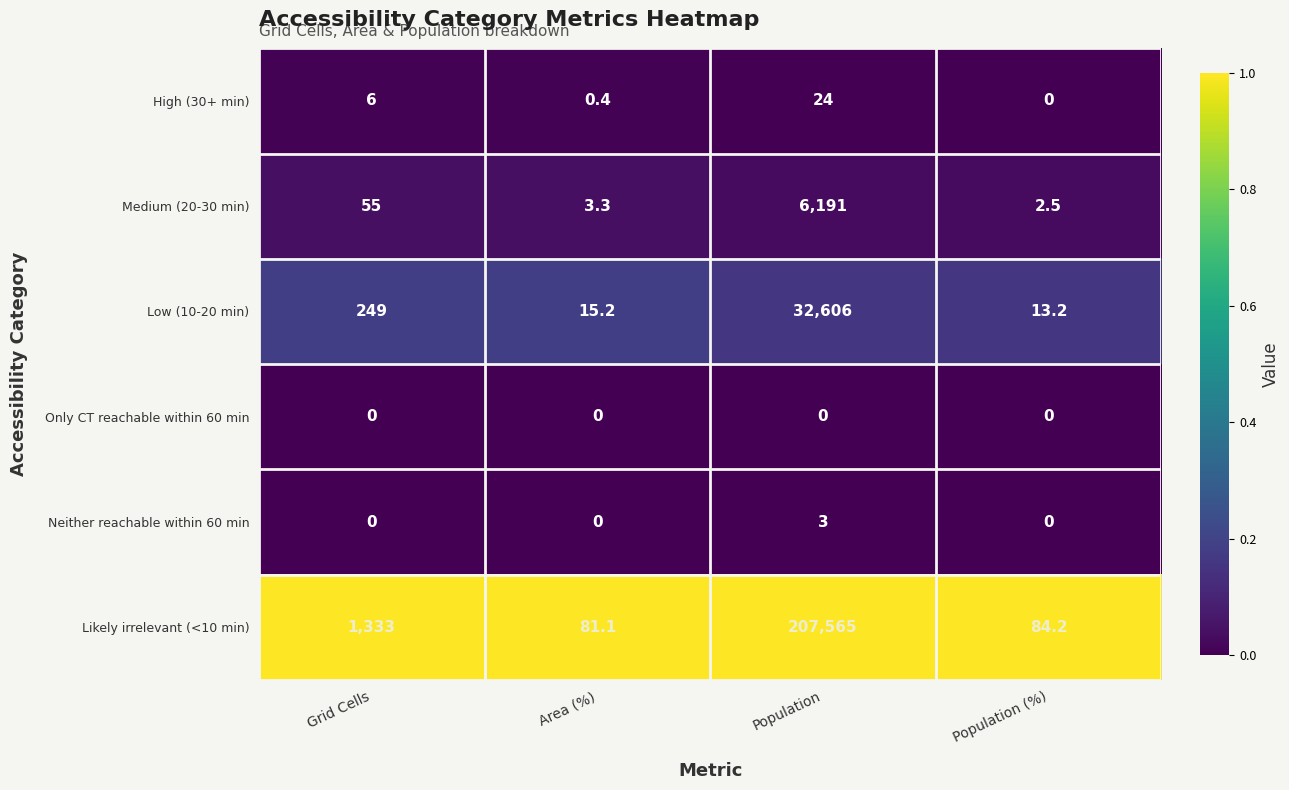

Reading left to right, transcribe all the data shown in this chart.

High (30+ min): Grid Cells=6.0	Area (%)=0.4	Population=24.0	Population (%)=0.0
Medium (20-30 min): Grid Cells=55.0	Area (%)=3.3	Population=6191.0	Population (%)=2.5
Low (10-20 min): Grid Cells=249.0	Area (%)=15.2	Population=32606.0	Population (%)=13.2
Only CT reachable within 60 min: Grid Cells=0.0	Area (%)=0.0	Population=0.0	Population (%)=0.0
Neither reachable within 60 min: Grid Cells=0.0	Area (%)=0.0	Population=3.0	Population (%)=0.0
Likely irrelevant (<10 min): Grid Cells=1333.0	Area (%)=81.1	Population=207565.0	Population (%)=84.2